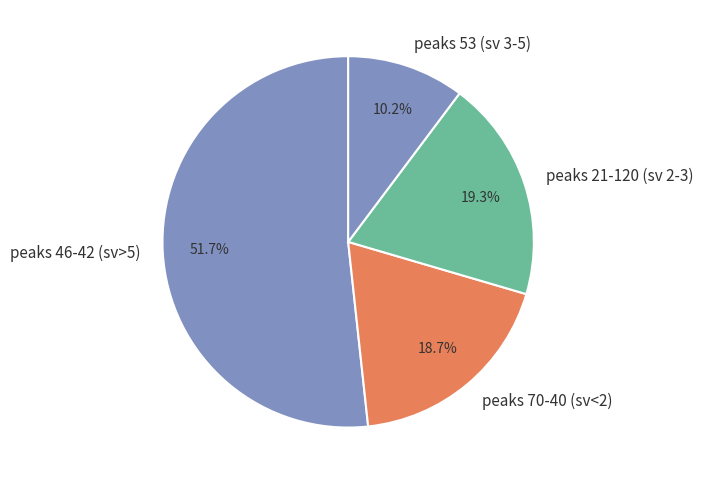

Does any single category account for the majority?

Yes